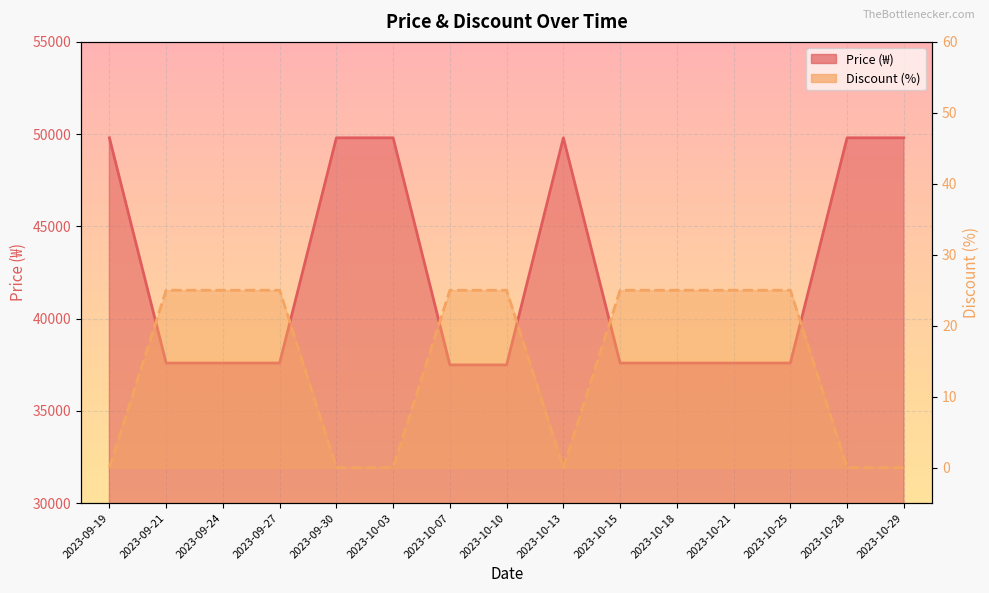

What is the sum of all Discount values?

225